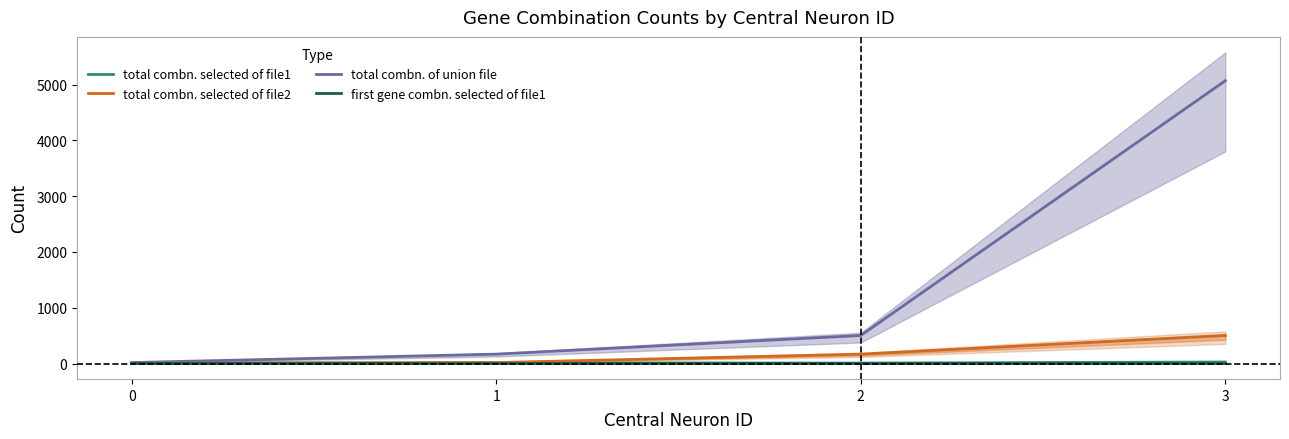

Reading right to left, extract all data points from this chart.

total combn. selected of file1: 3=27	2=8	1=12	0=9
total combn. selected of file2: 3=502	2=168	1=17	0=3
total combn. of union file: 3=5069	2=502	1=168	0=17
first gene combn. selected of file1: 3=4	2=4	1=4	0=4